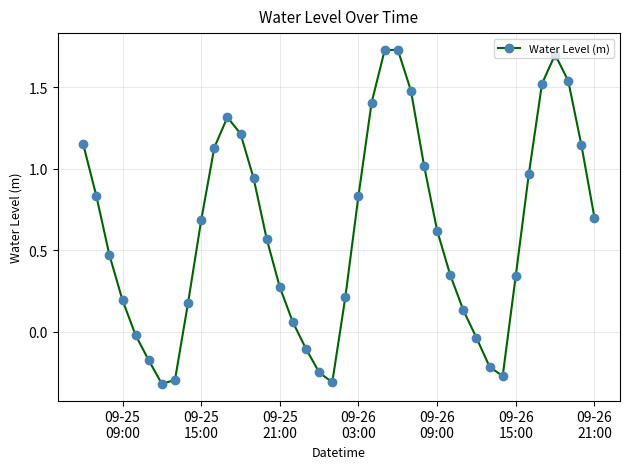

True or false: the data has more than 1 interior local peaks.

True